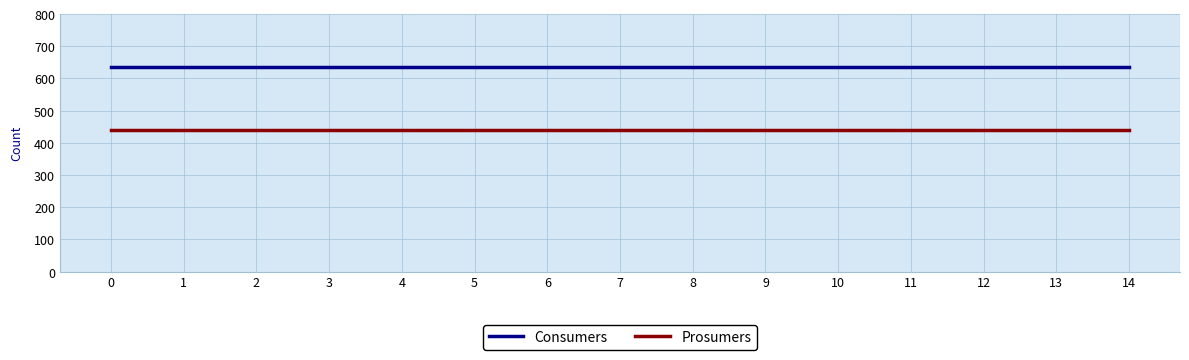

The value of Prosumers at 3 is 733. True or false?

False